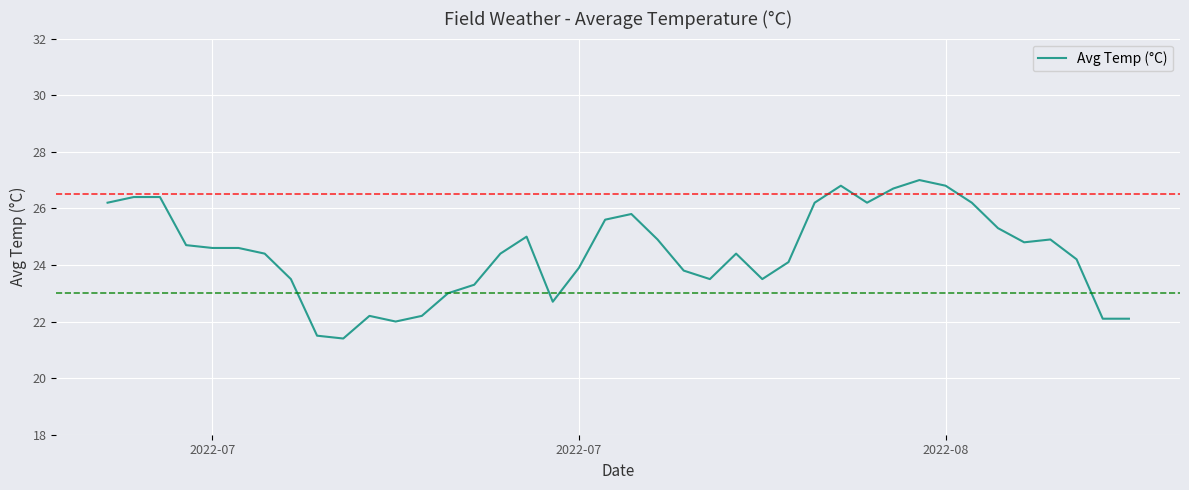

Reading right to left, transcribe all the data shown in this chart.

22.1	22.1	24.2	24.9	24.8	25.3	26.2	26.8	27.0	26.7	26.2	26.8	26.2	24.1	23.5	24.4	23.5	23.8	24.9	25.8	25.6	23.9	22.7	25.0	24.4	23.3	23.0	22.2	22.0	22.2	21.4	21.5	23.5	24.4	24.6	24.6	24.7	26.4	26.4	26.2